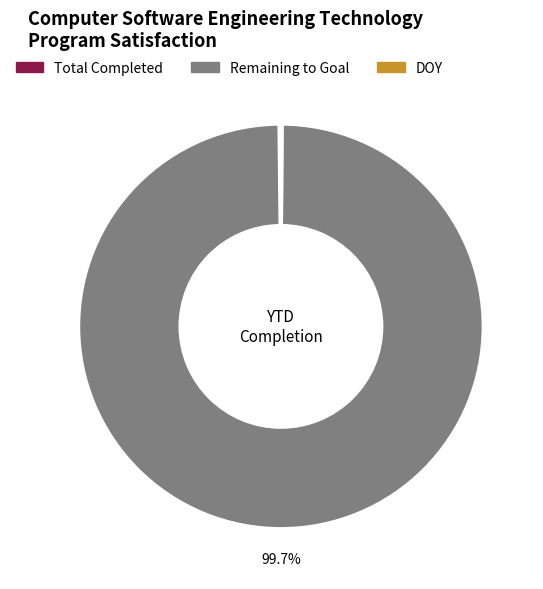

Is there a majority slice in this chart?

Yes